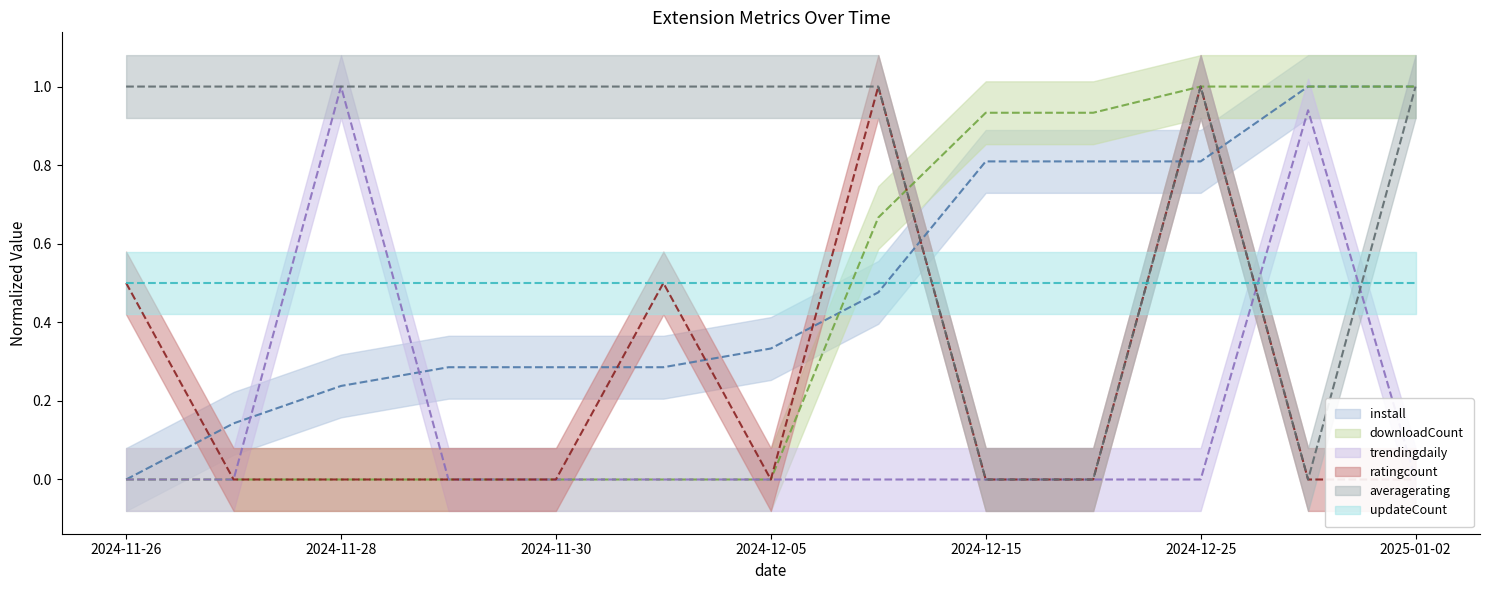

How many values in the averagerating series are below 1?

3